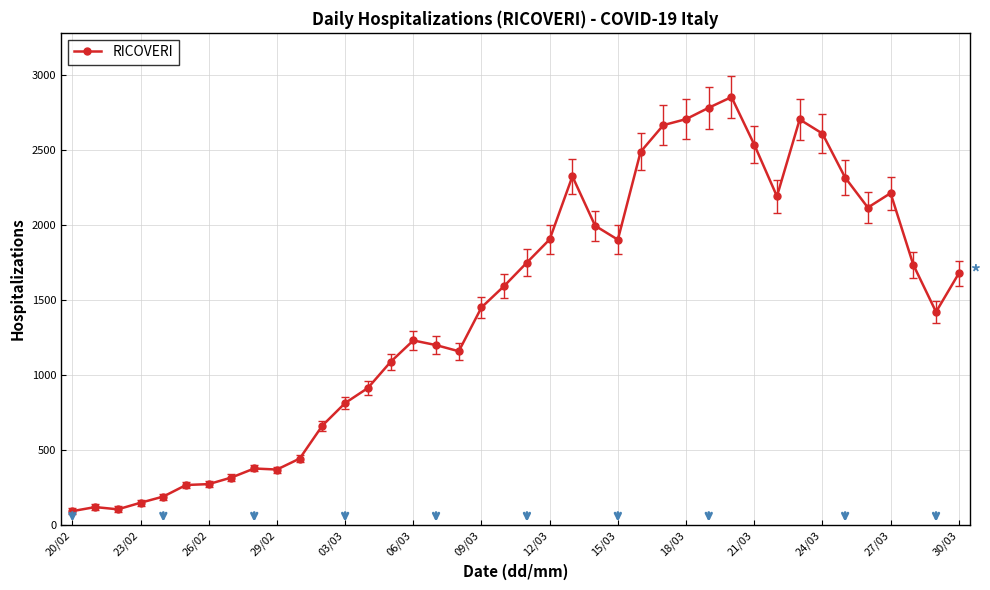

What is the smallest value displayed?

94